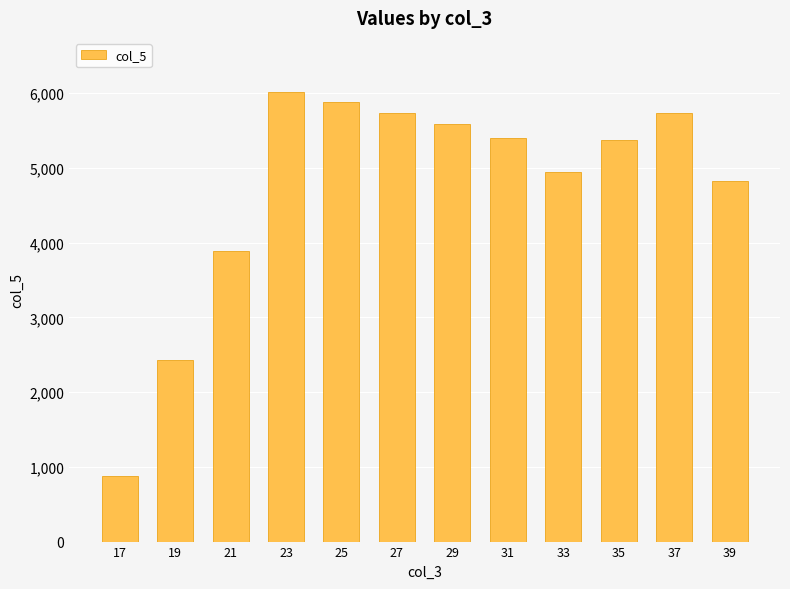

Which category has the highest value across all series?

23